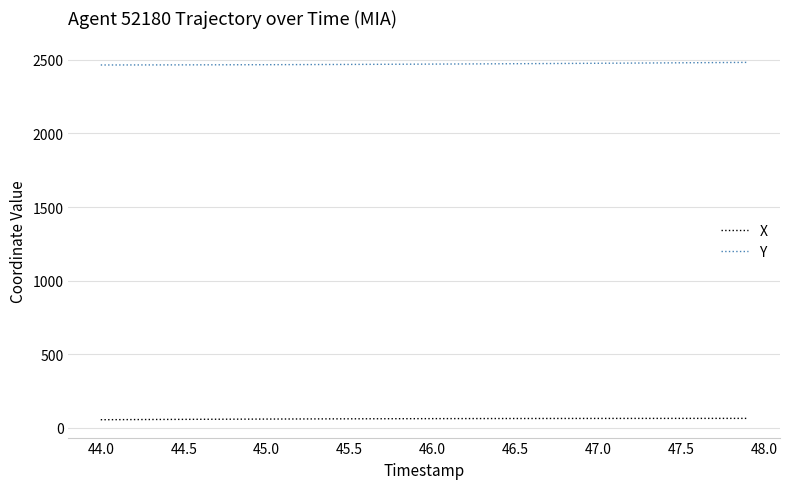

List the series in order of their peak value, highest first.

Y, X